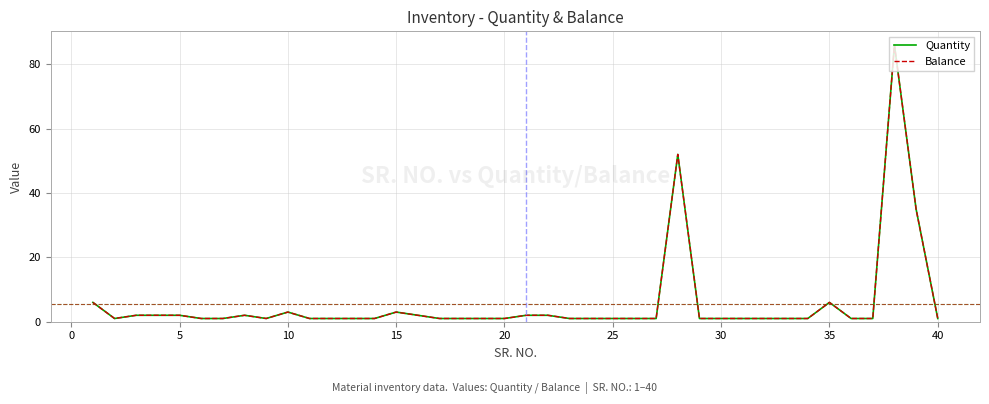

How many lines are shown in the chart?

2